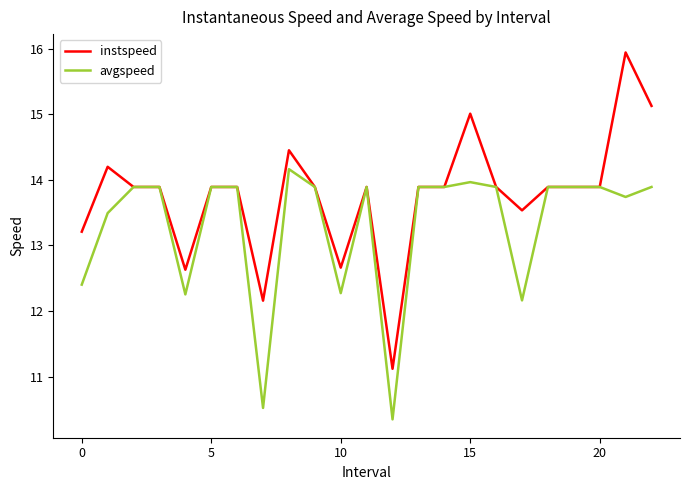

True or false: instspeed has more than 0 interior local peaks.

True